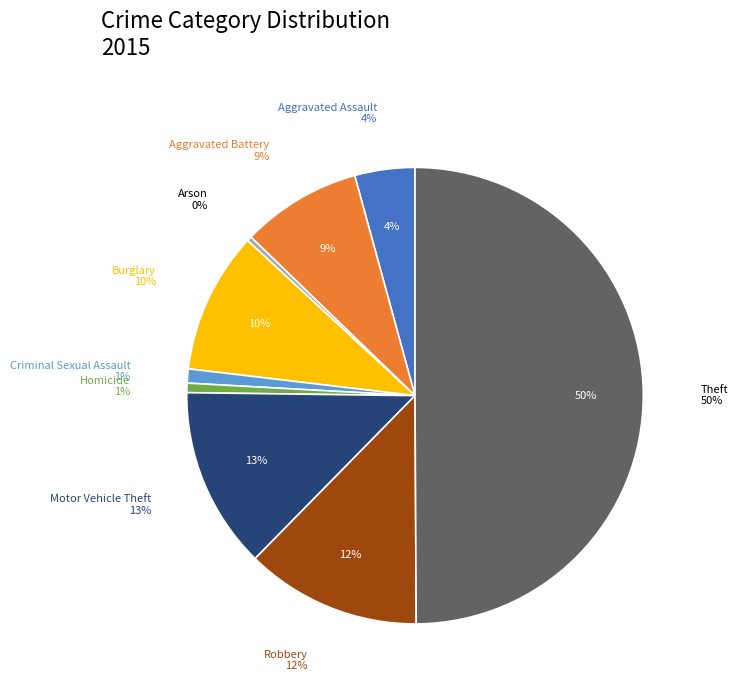

What portion of the pie excludes Burglary?

90.0%